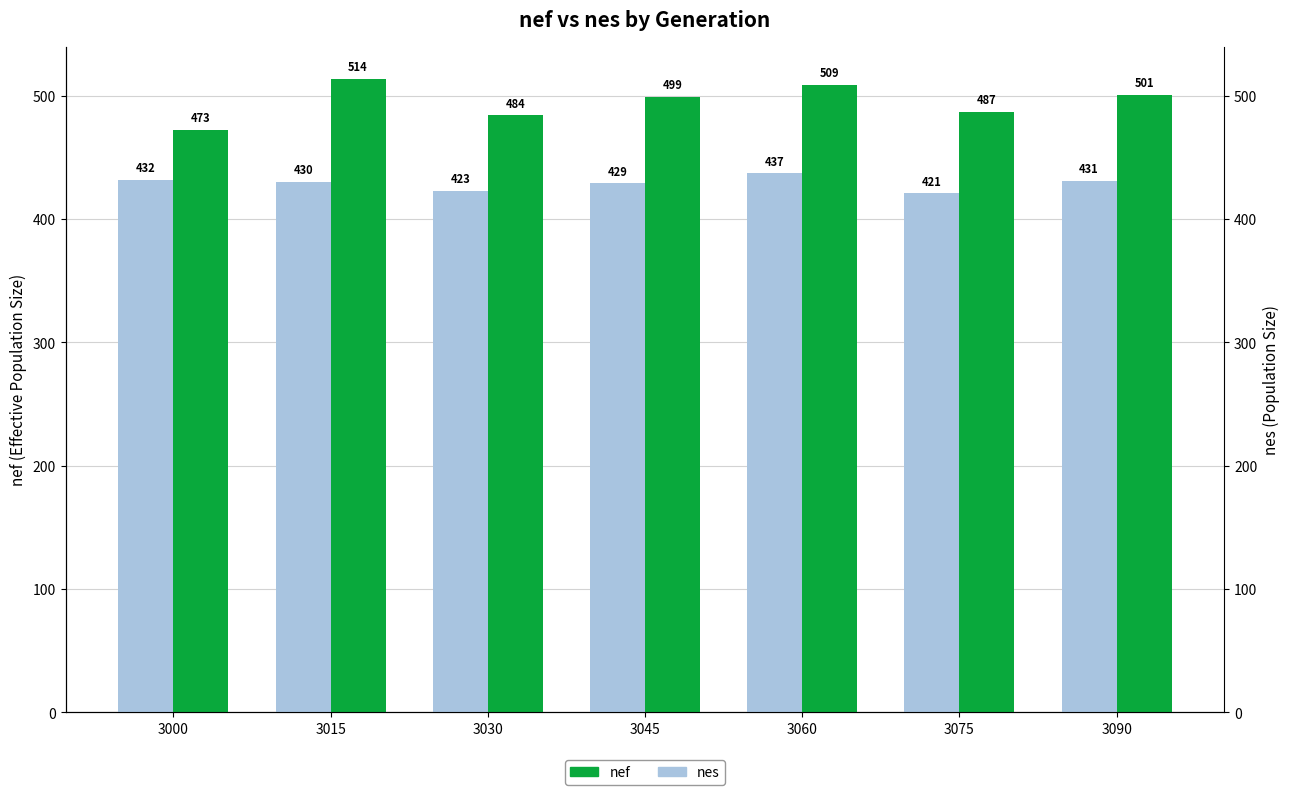

What is the total value across all series at 3045?

928.0